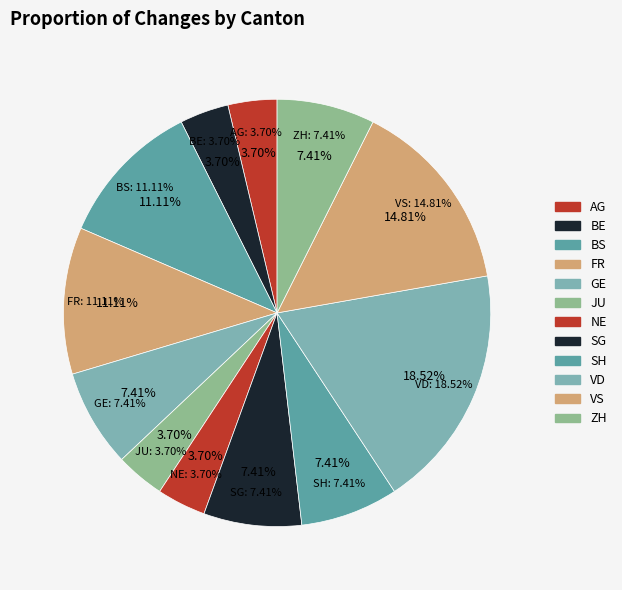

Count the number of slices in the pie.

12